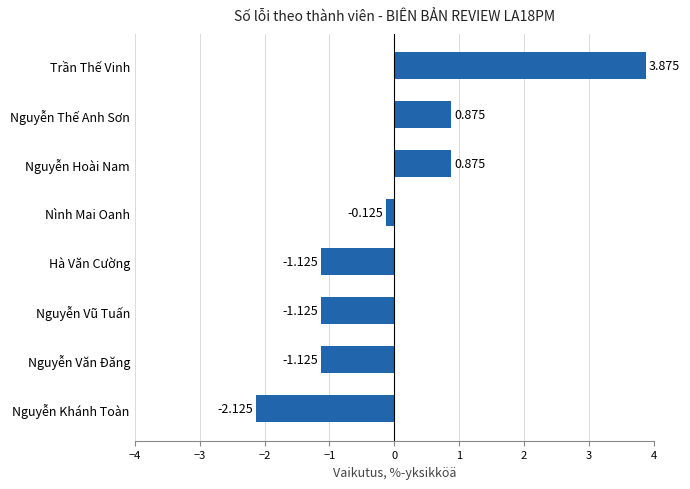

Between Nguyễn Văn Đăng and Nguyễn Thế Anh Sơn, which is larger?

Nguyễn Thế Anh Sơn